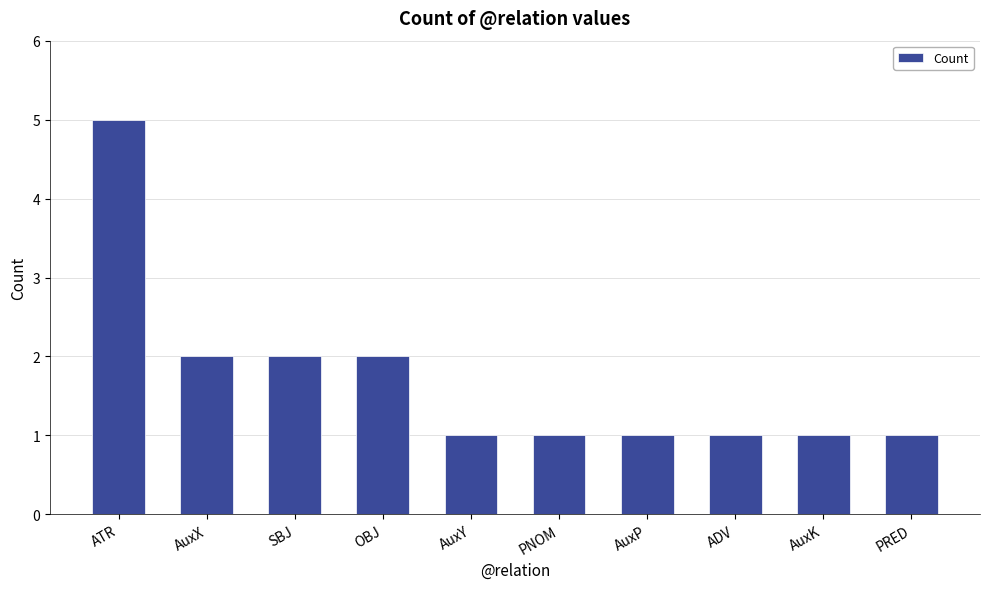

What is the ratio of the value at AuxY to the value at PNOM?

1.0